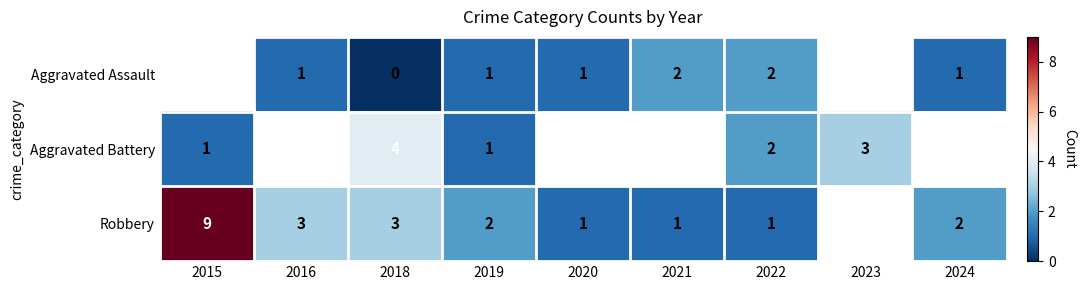

The value of Robbery at 2021 is 2. True or false?

False